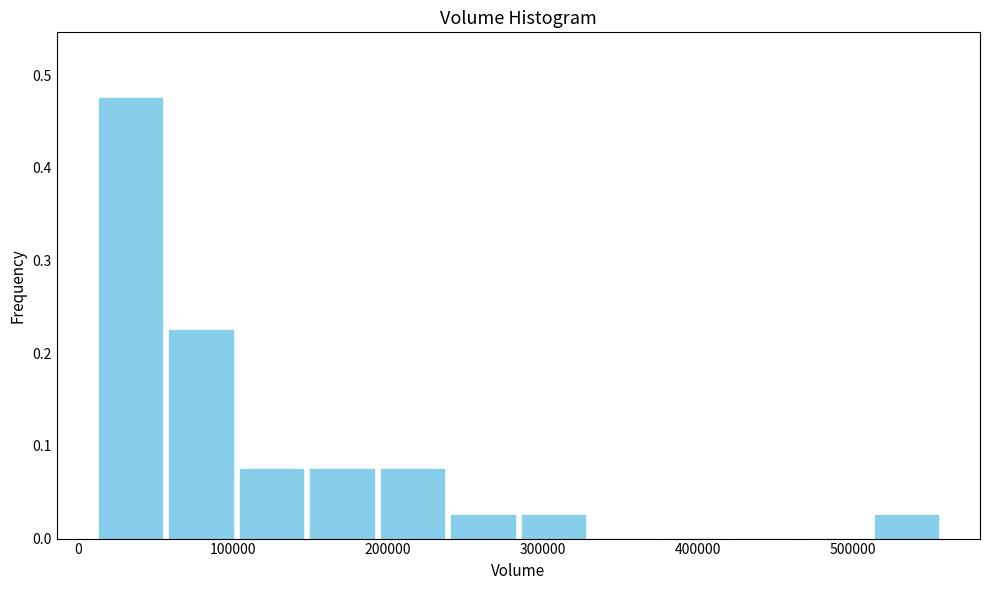

What is the height of the bar covering 150000 to 190000 on the x-axis? Neither the bar edges nor the heights are printed on the chart, so give them approximately, as read against the axes.

0.08